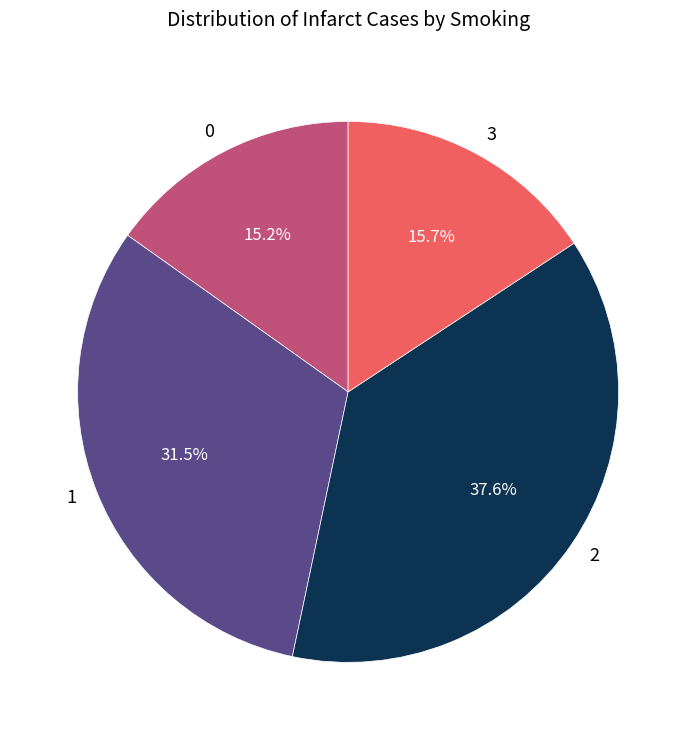

To the nearest percent, what is the average slice percentage?

25%